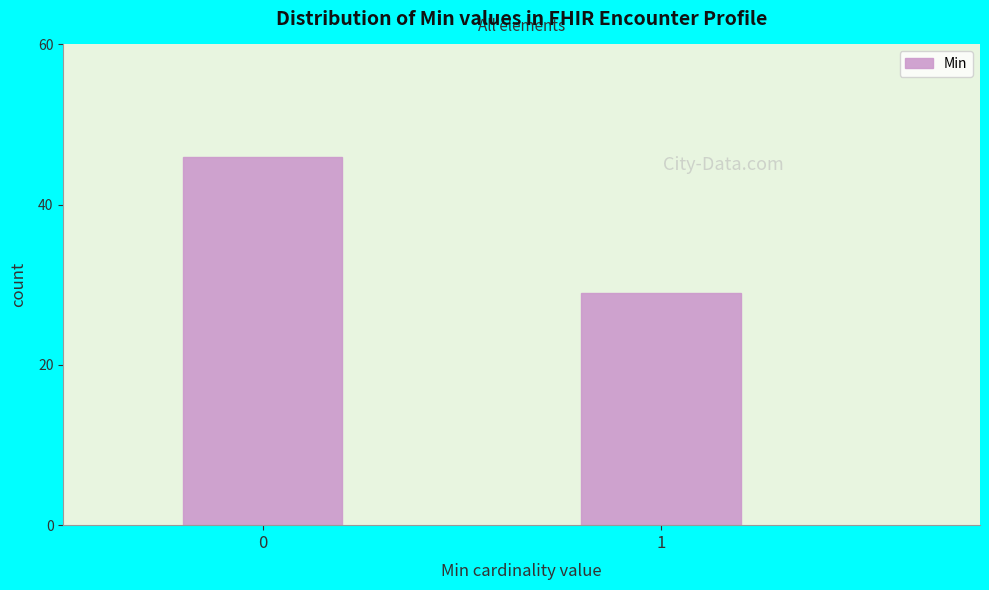

Reading left to right, what are all the values shown in this chart?

46	29